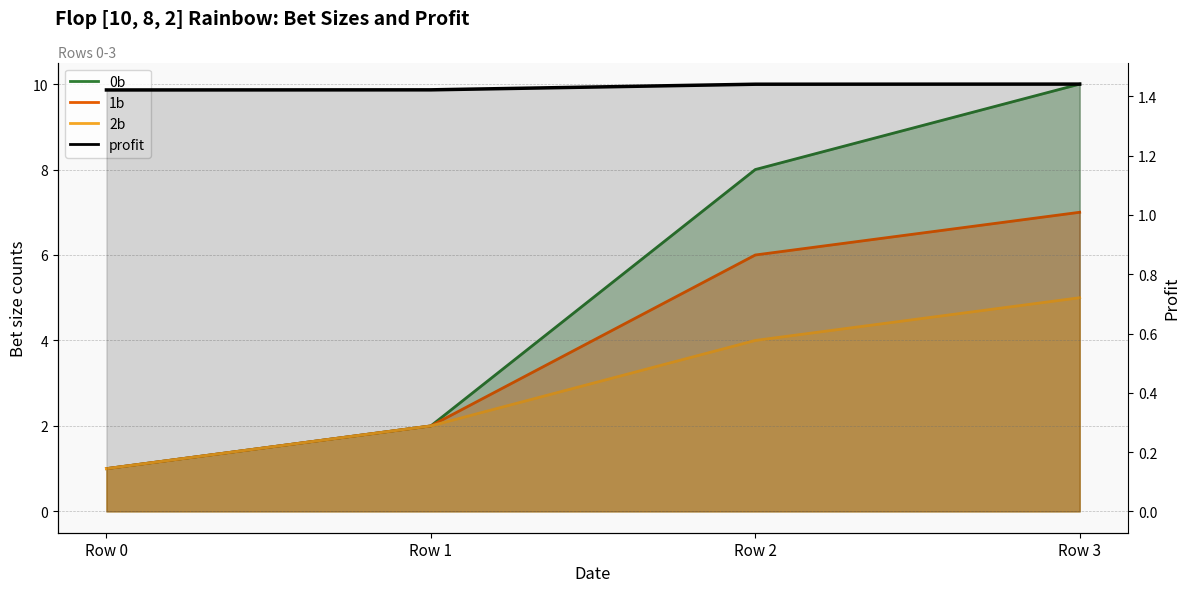

Which series has the largest range (max minus min)?

0b